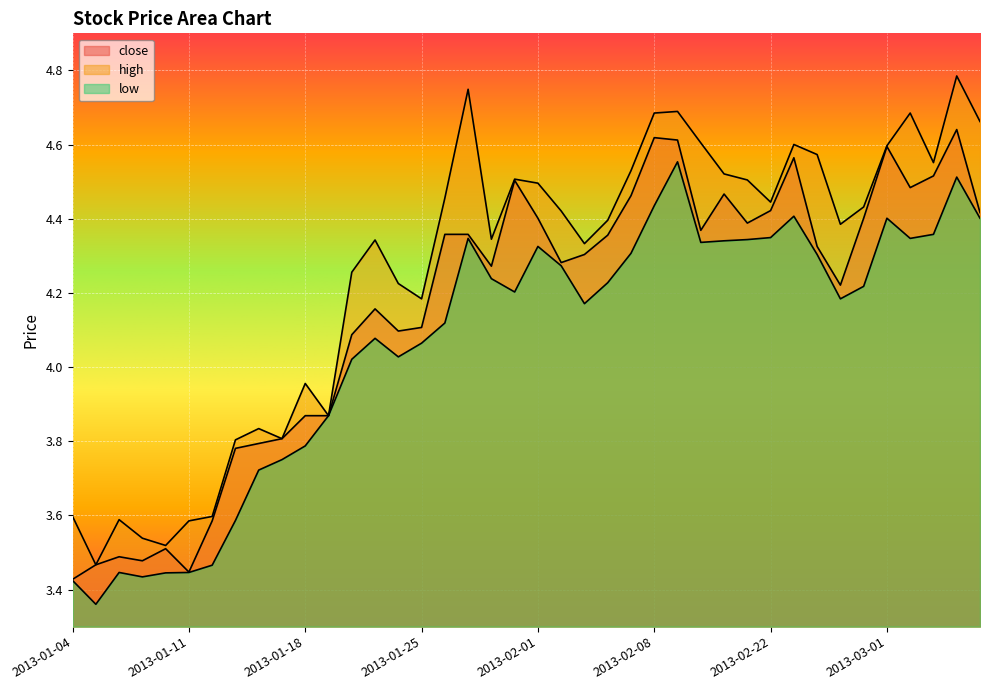

Which series has the widest spread of values?

high